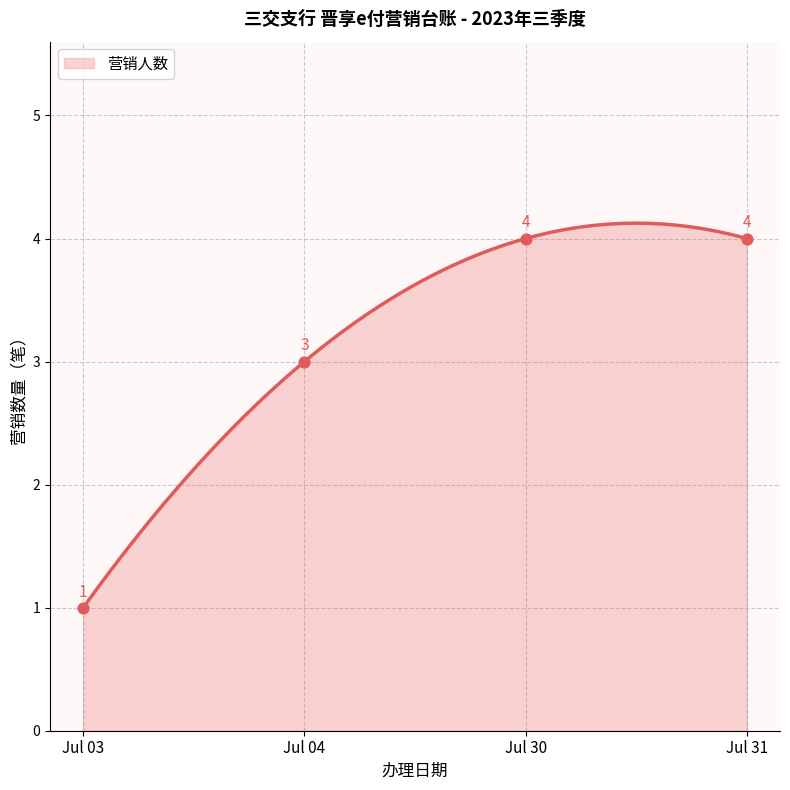

What is the maximum value for 营销人数?

4.1